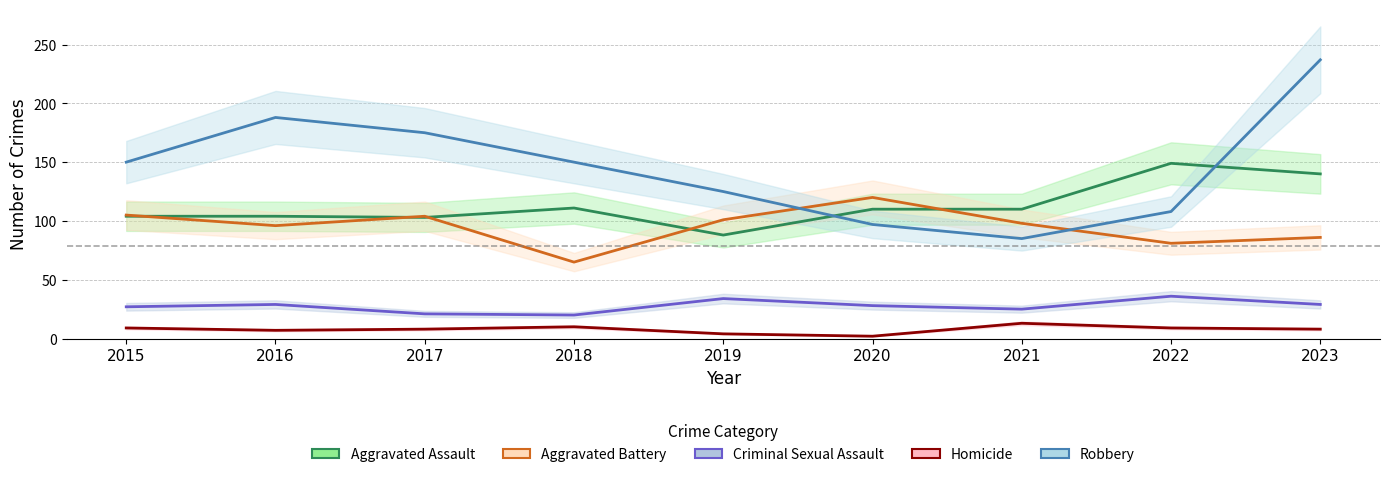

Where is the first local maximum for Robbery?

2016